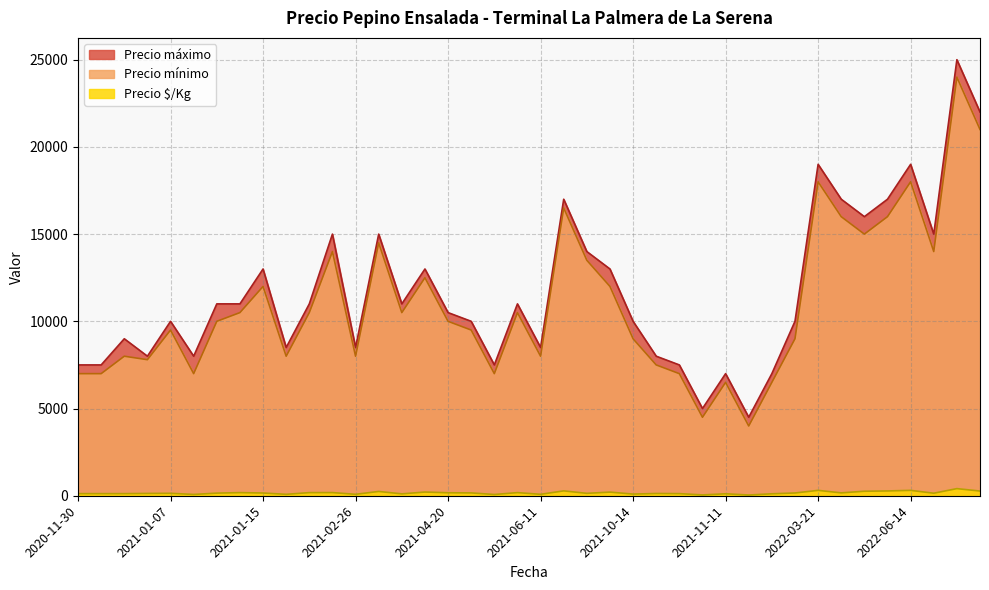

What is the maximum value shown in the chart?

25000